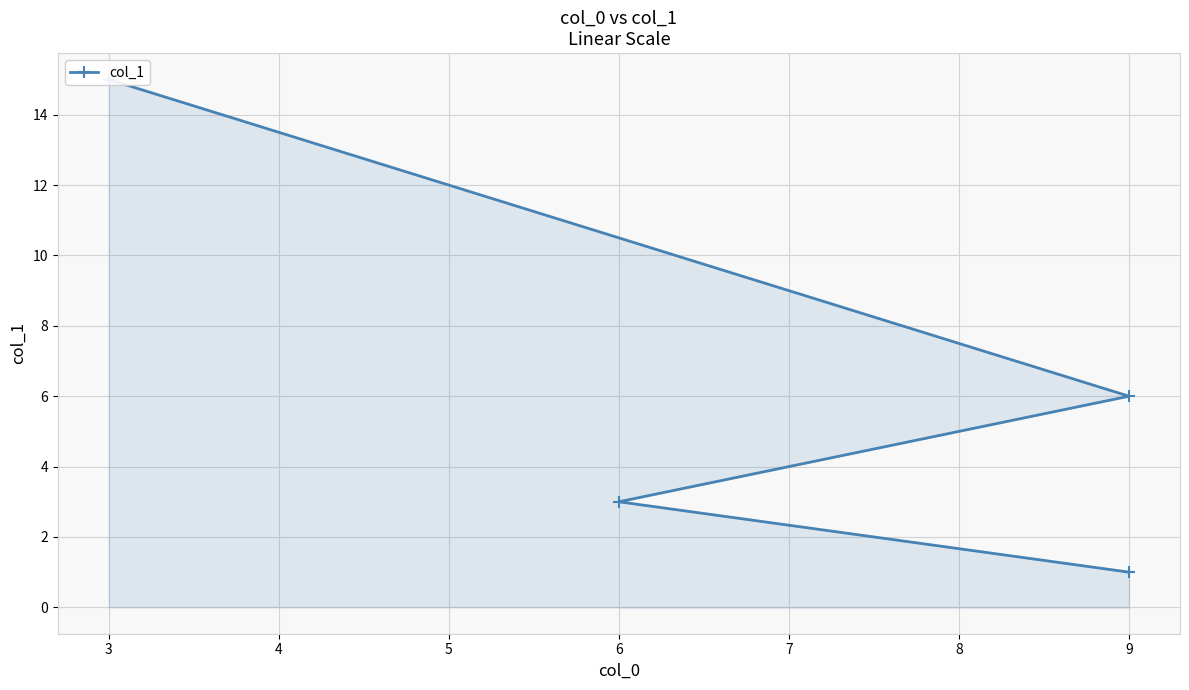

Approximately how many times larger is the value at 9 compared to 6?

0.3